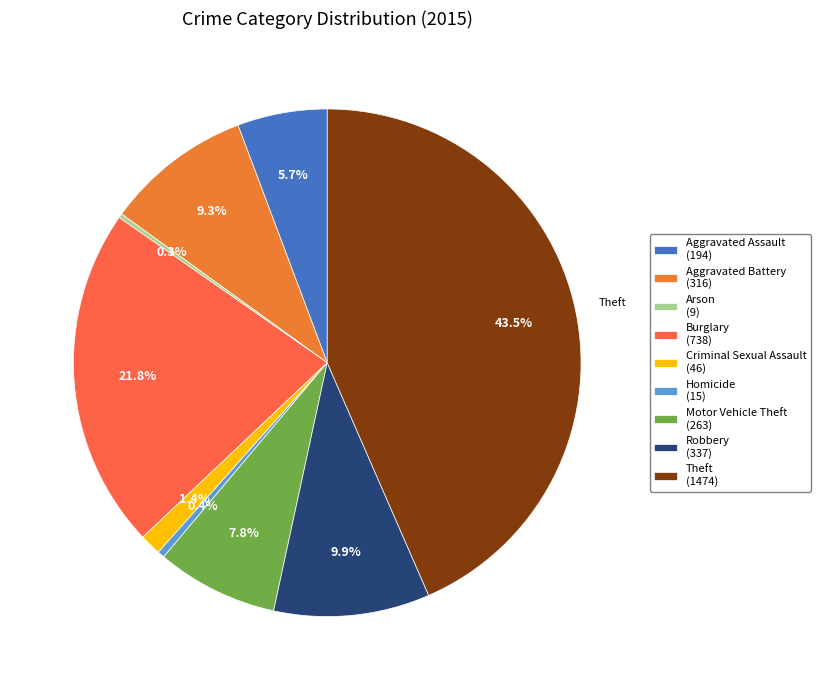

Which slice is the largest?

Theft